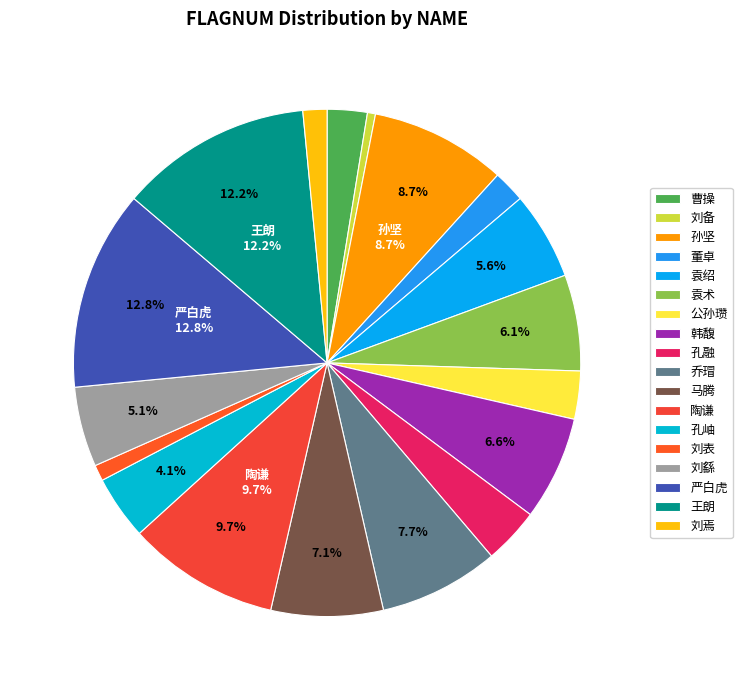

Which slice is the largest?

严白虎